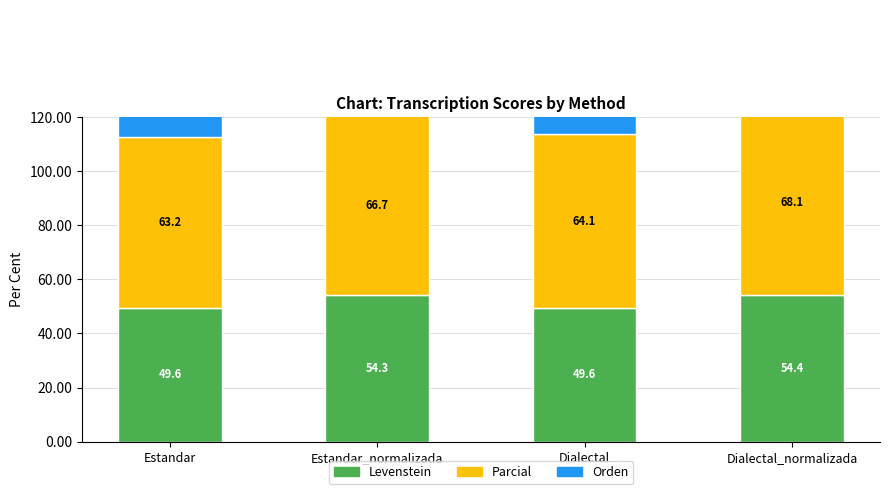

What is the average value of the Parcial series?

65.5